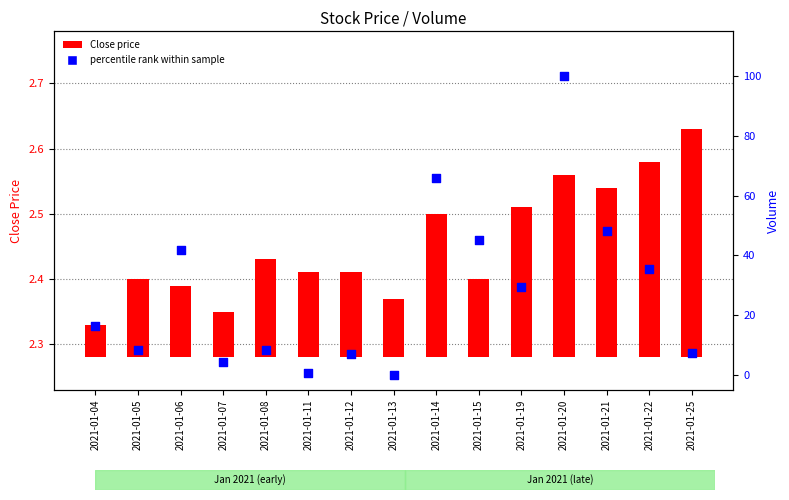

Which series has the largest Y range (max minus min)?

percentile rank within sample